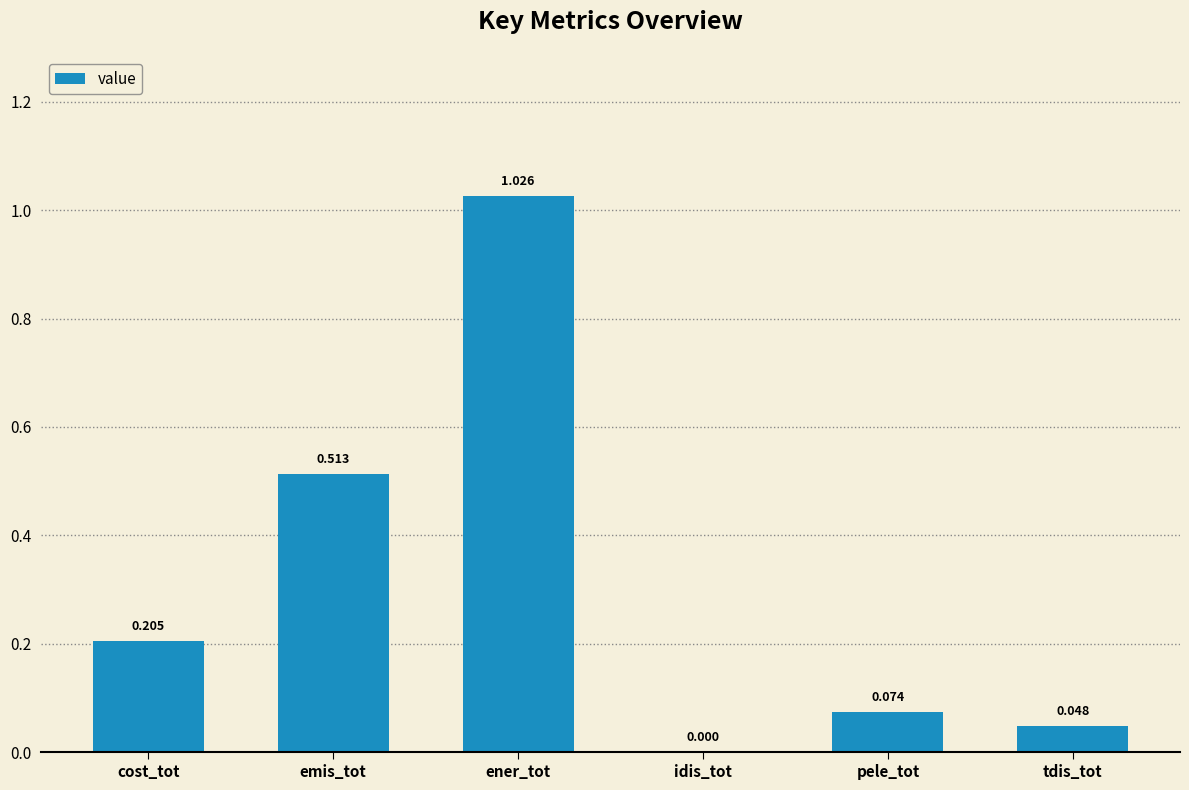

Which has a higher value, ener_tot or cost_tot?

ener_tot